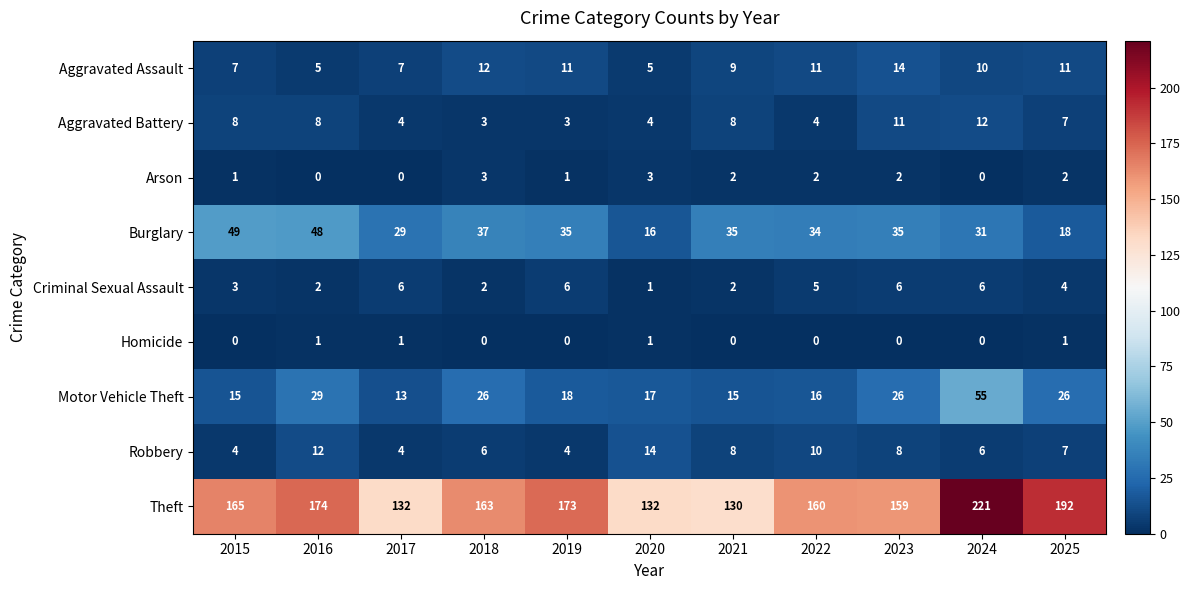

What is the difference between the maximum and minimum values in the Aggravated Battery series?

9